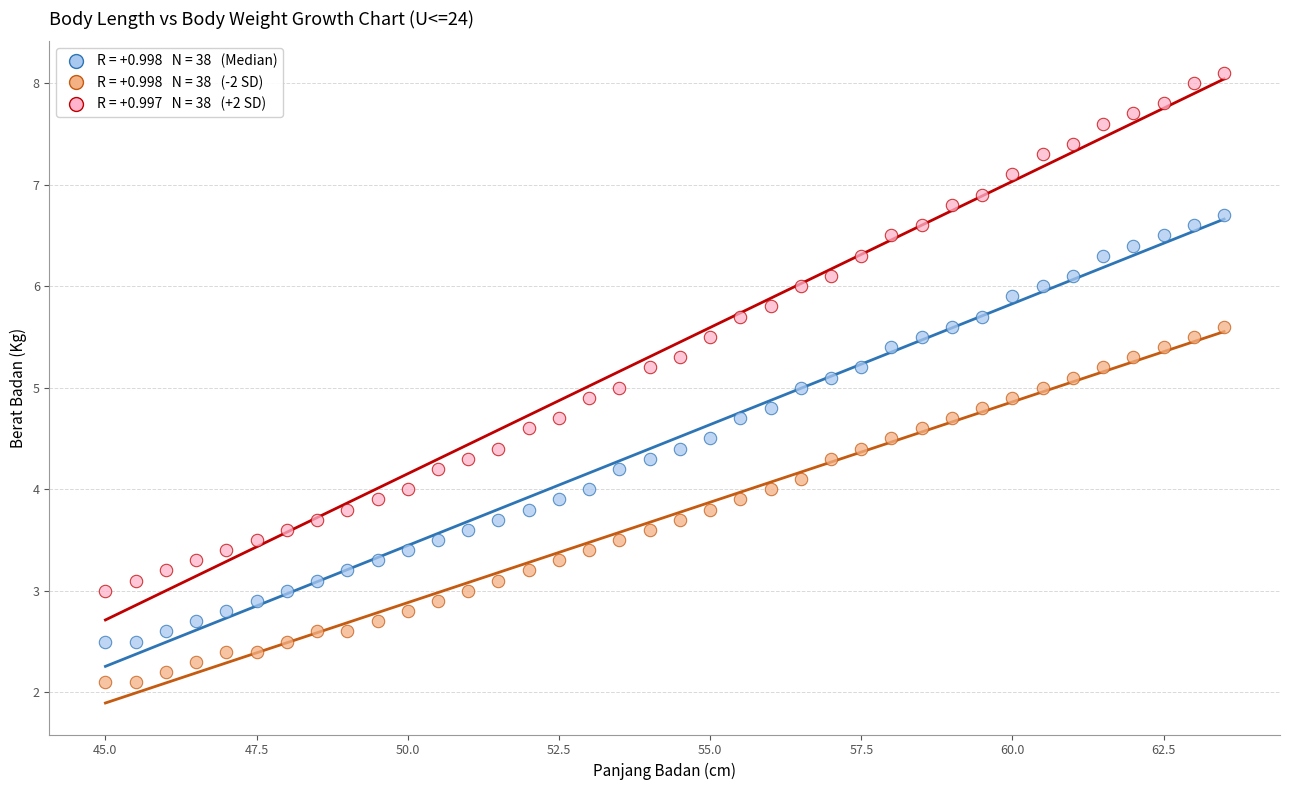

Across all data points, what is the range of X values (max minus min)?

18.5